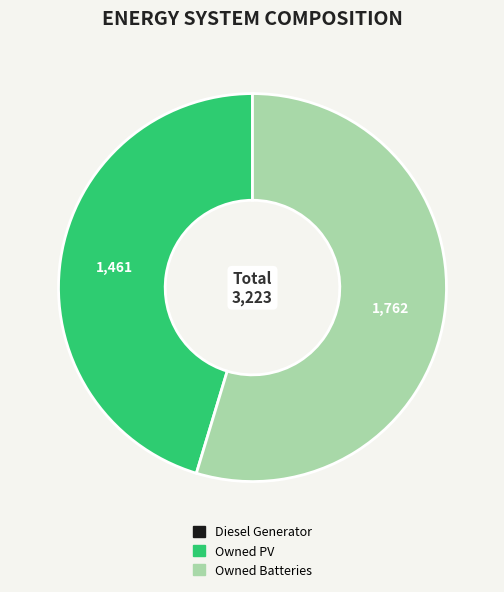

Is there a majority slice in this chart?

Yes